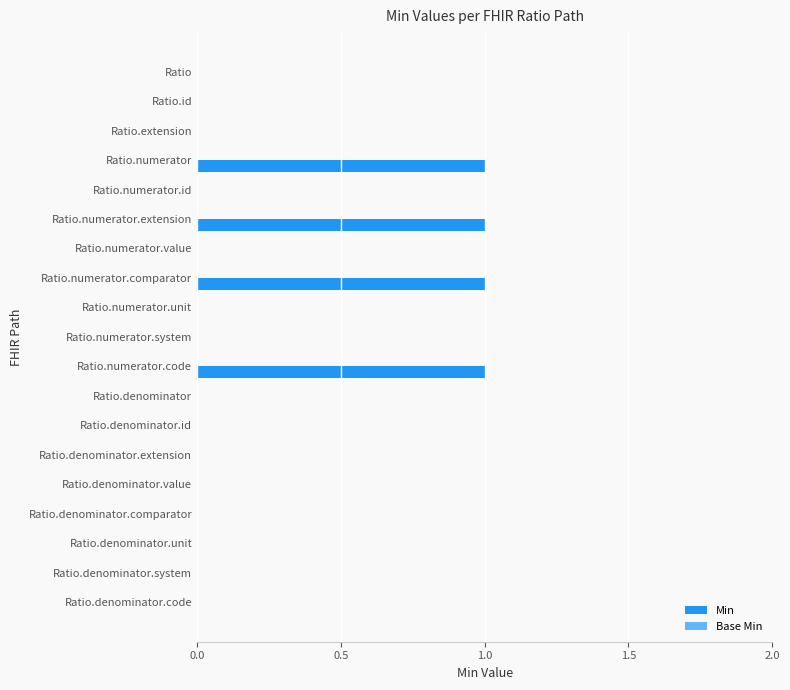

How many categories are shown in the chart?

19